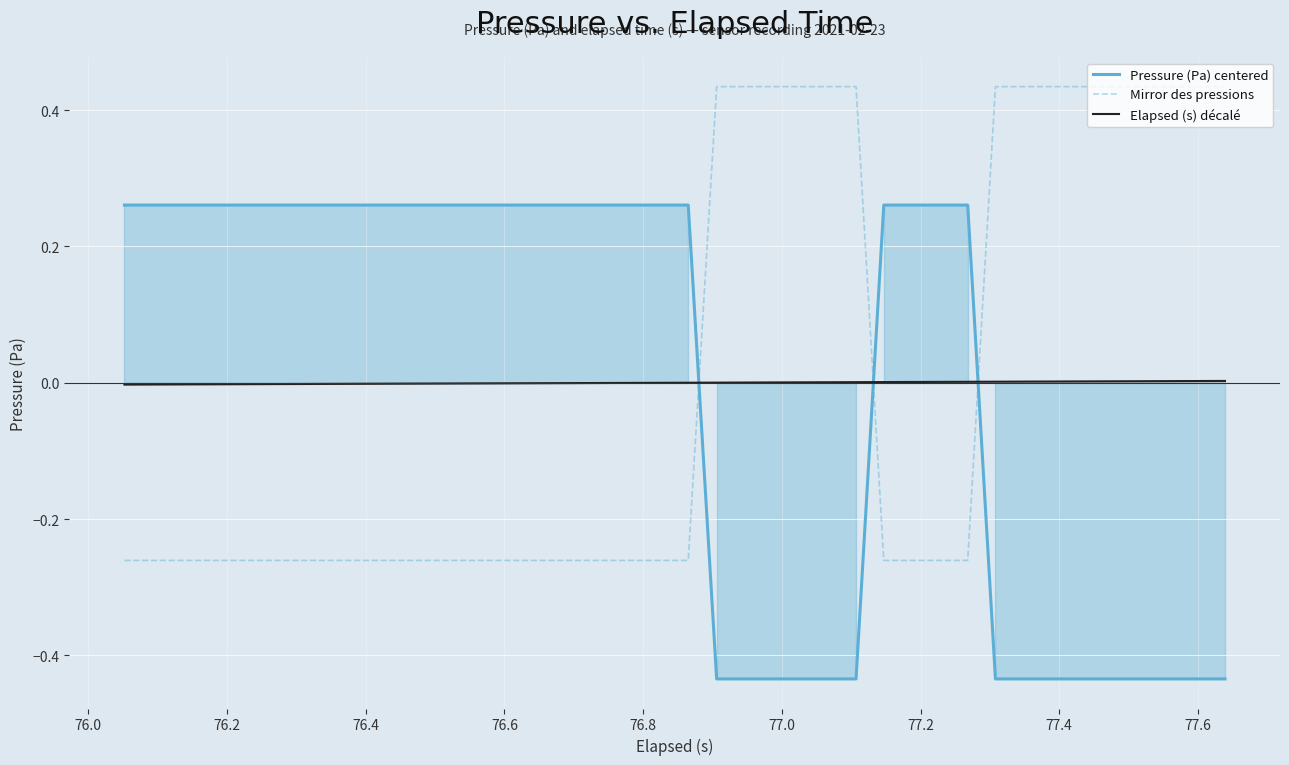

After their last crossing, which series has the higher values: Mirror des pressions or Elapsed (s) décalé?

Mirror des pressions